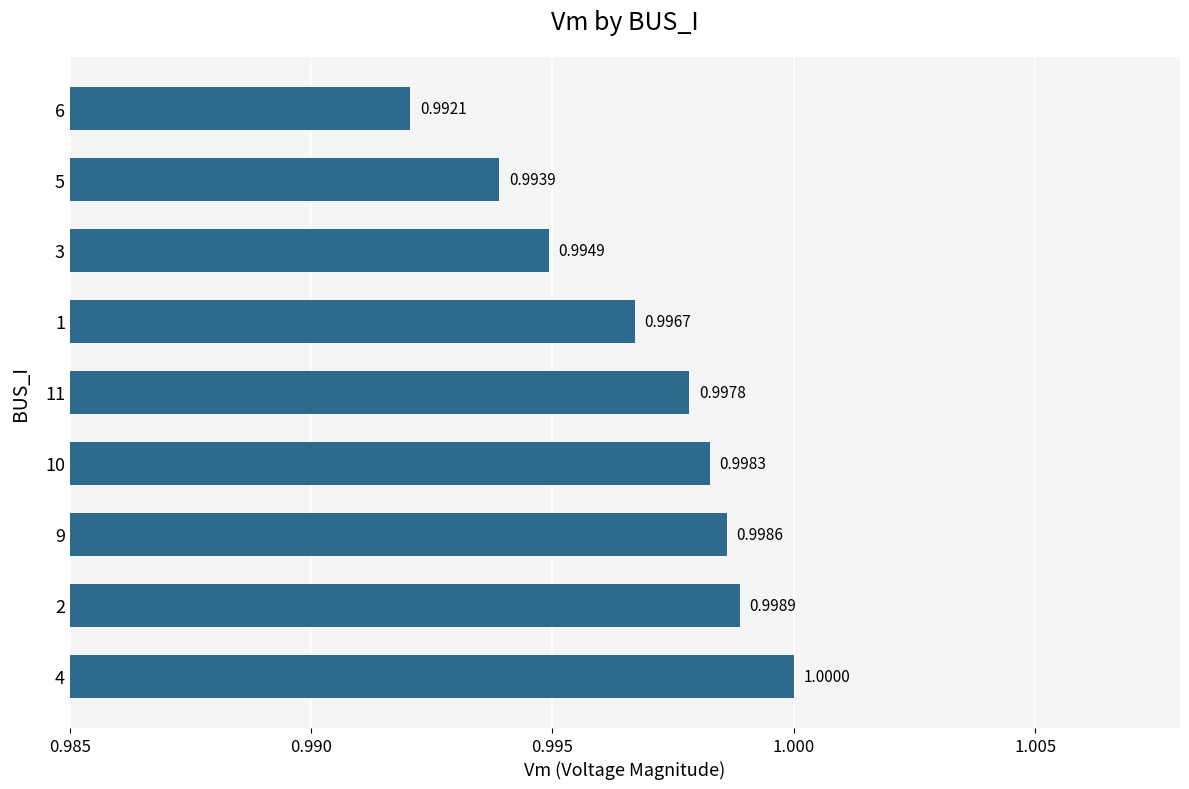

List the labels in order of value, smallest first.

6, 5, 3, 1, 11, 10, 9, 2, 4